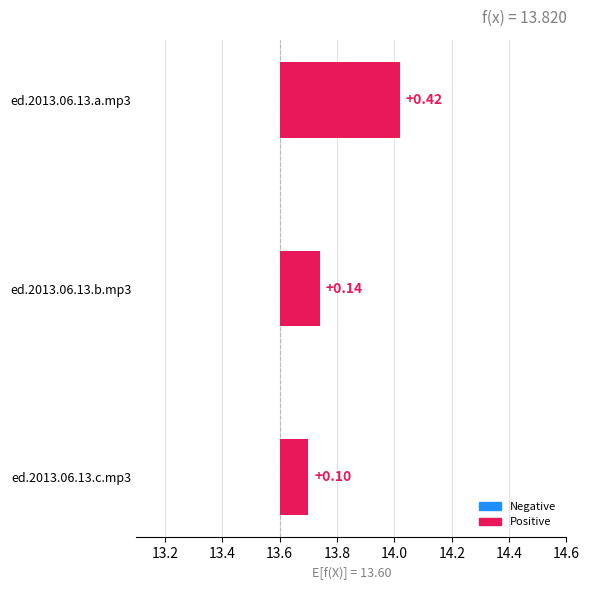

What is the sum of all values?

0.7